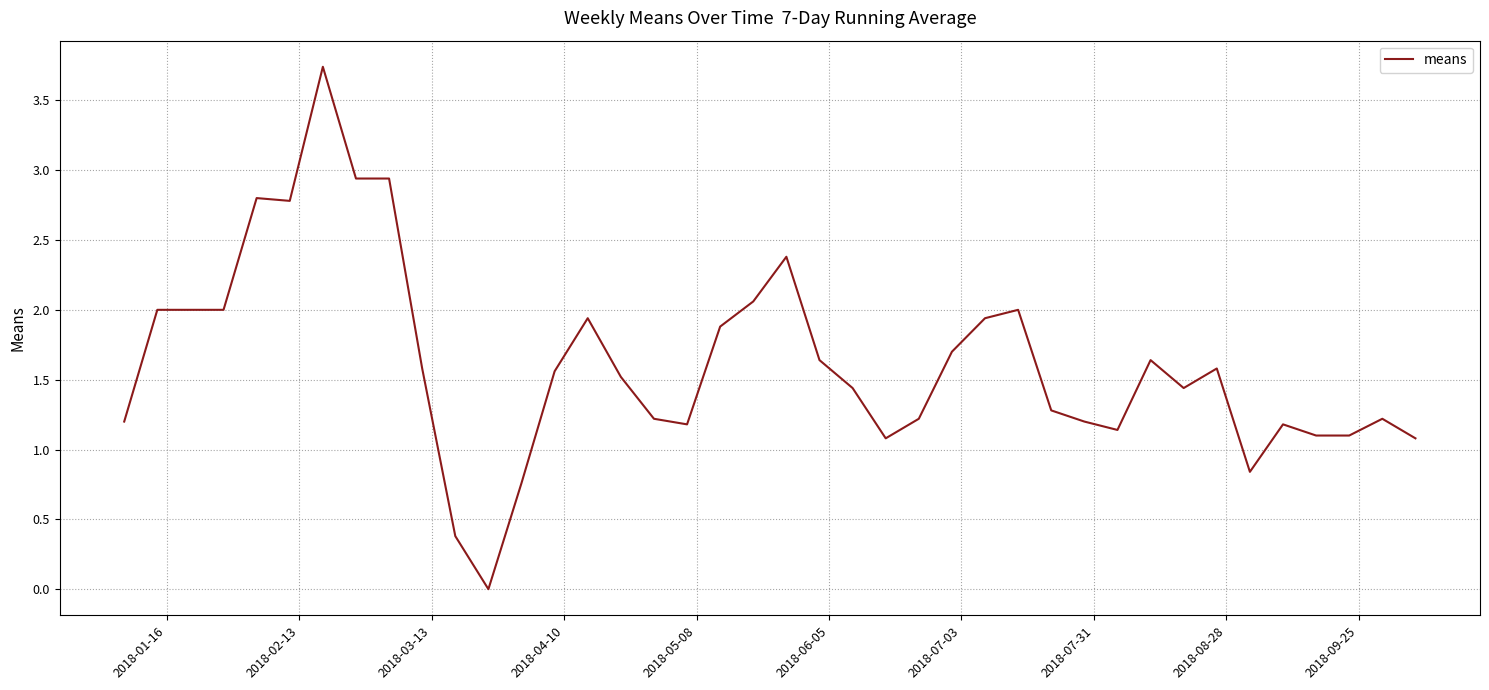

What is the greatest value displayed?

3.7